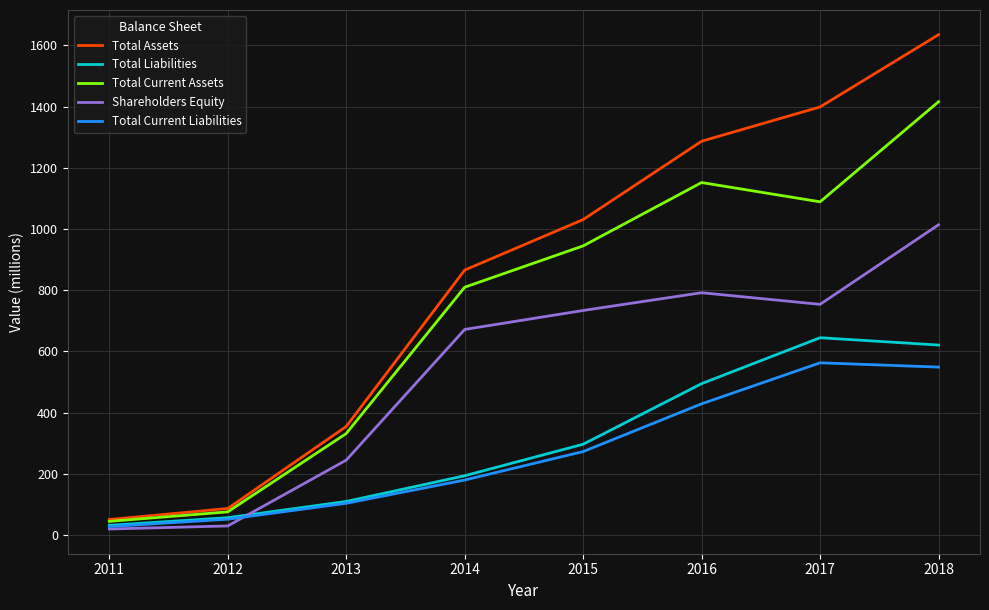

Reading left to right, what are all the values shown in this chart?

Total Assets: 2011=51	2012=87	2013=355	2014=866	2015=1031	2016=1287	2017=1399	2018=1635
Total Liabilities: 2011=32	2012=57	2013=110	2014=194	2015=297	2016=495	2017=645	2018=621
Total Current Assets: 2011=45	2012=76	2013=332	2014=810	2015=945	2016=1152	2017=1089	2018=1416
Shareholders Equity: 2011=20	2012=30	2013=245	2014=672	2015=734	2016=792	2017=754	2018=1014
Total Current Liabilities: 2011=28	2012=52	2013=104	2014=180	2015=273	2016=429	2017=563	2018=549